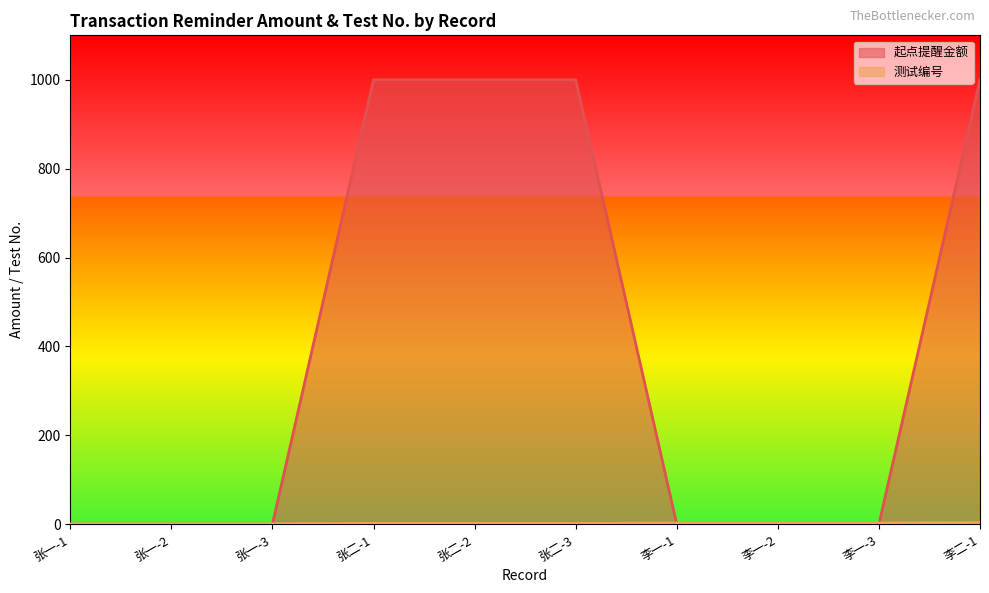

Rank the series by their average value, from highest to lowest.

起点提醒金额, 测试编号